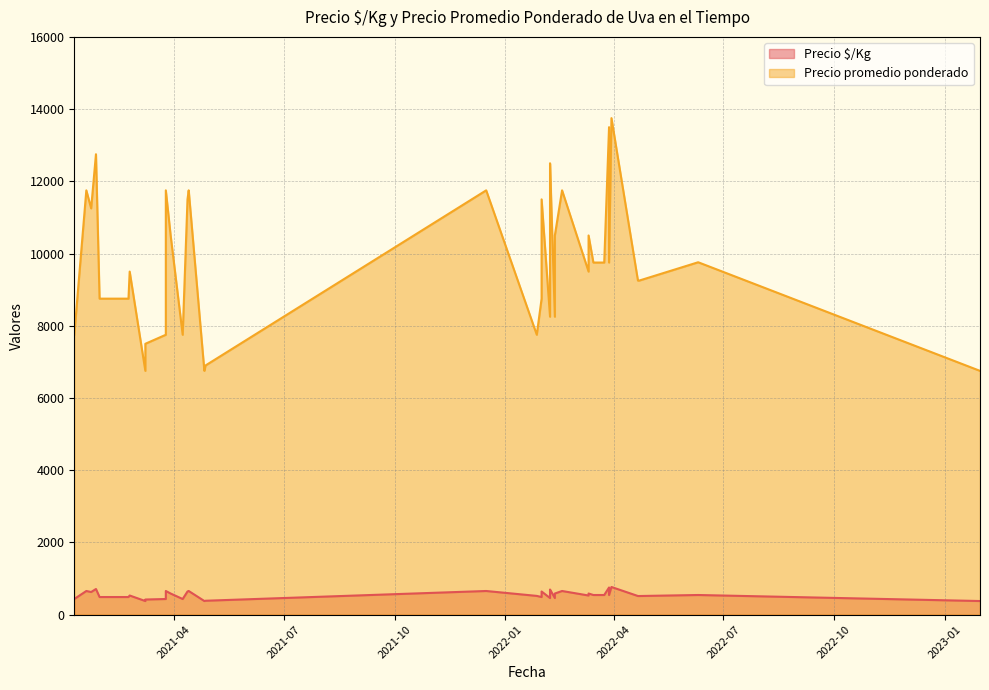

What is the value of the Precio $/Kg point at the 13th from the left?

431